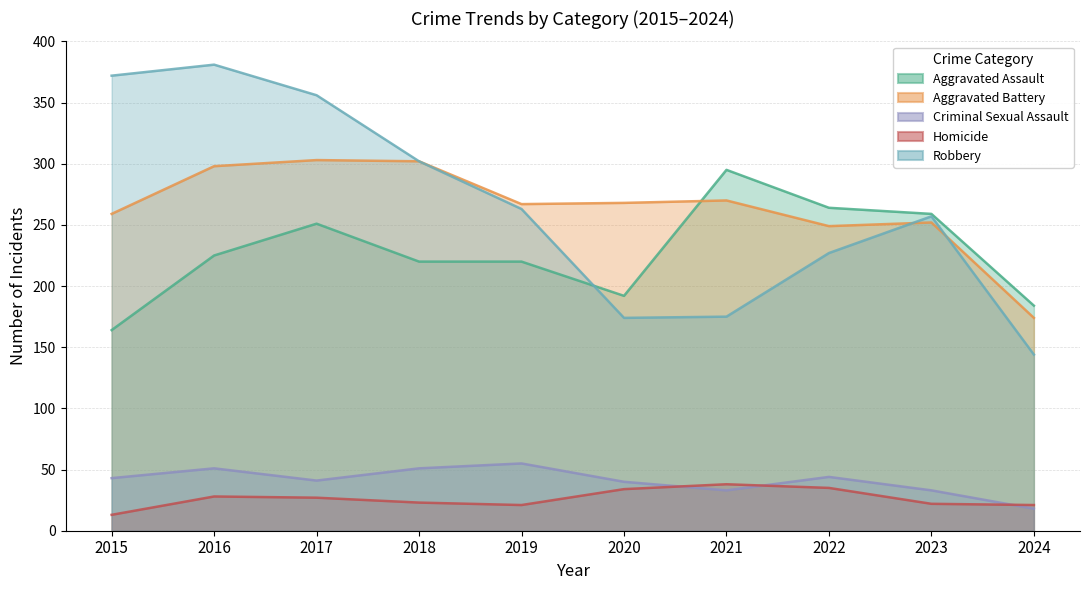

The value of Homicide at 2015 is 13. True or false?

True